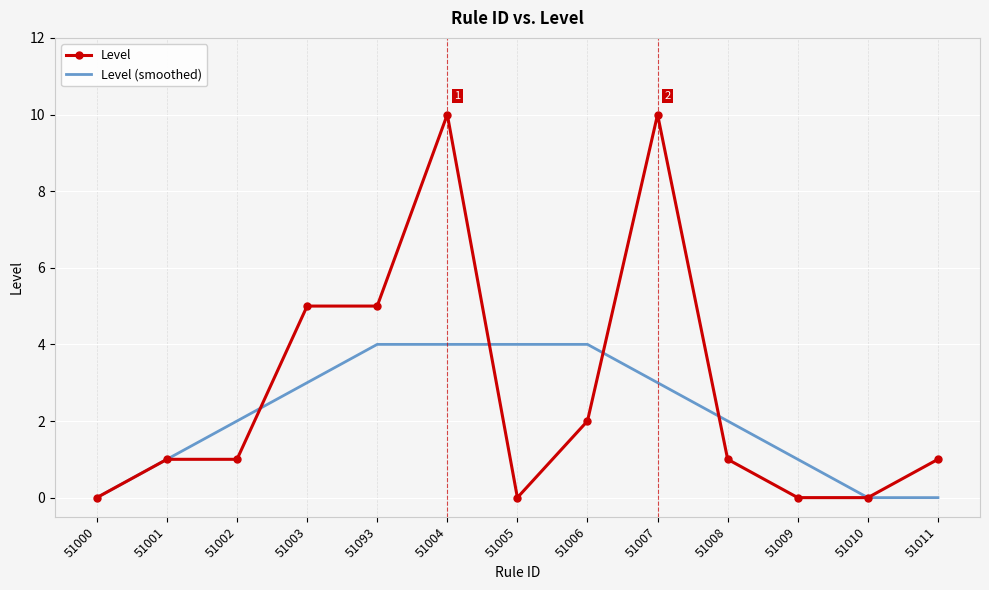

Which series has the largest total across all categories?

Level